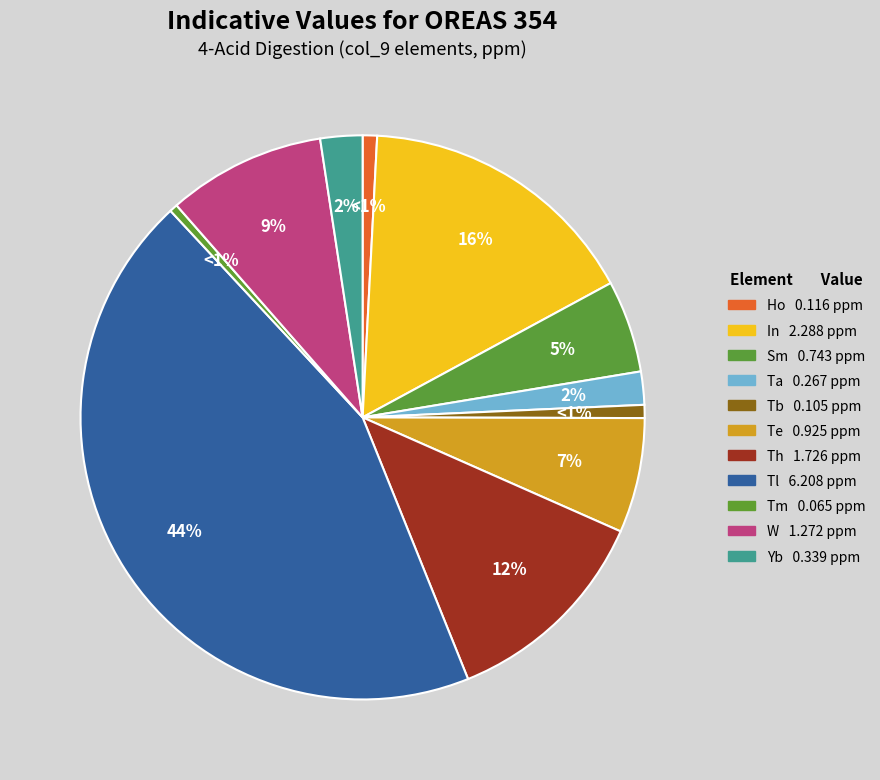

Rank the categories by value from lowest to highest.

Tm, Tb, Ho, Ta, Yb, Sm, Te, W, Th, In, Tl